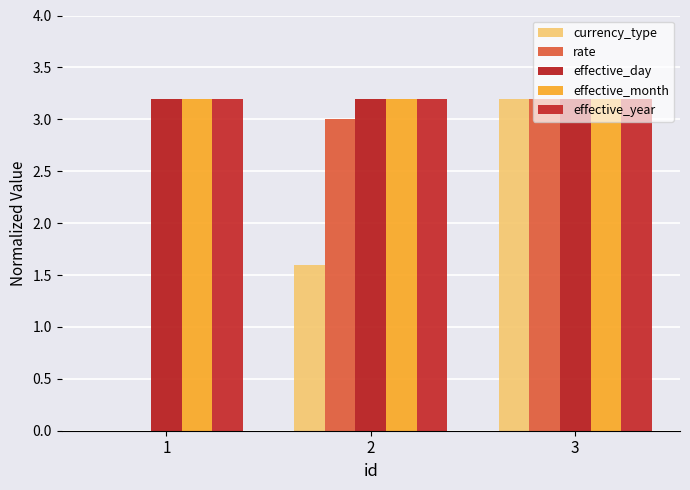

True or false: effective_day has a value of 4.6 at 2.

False